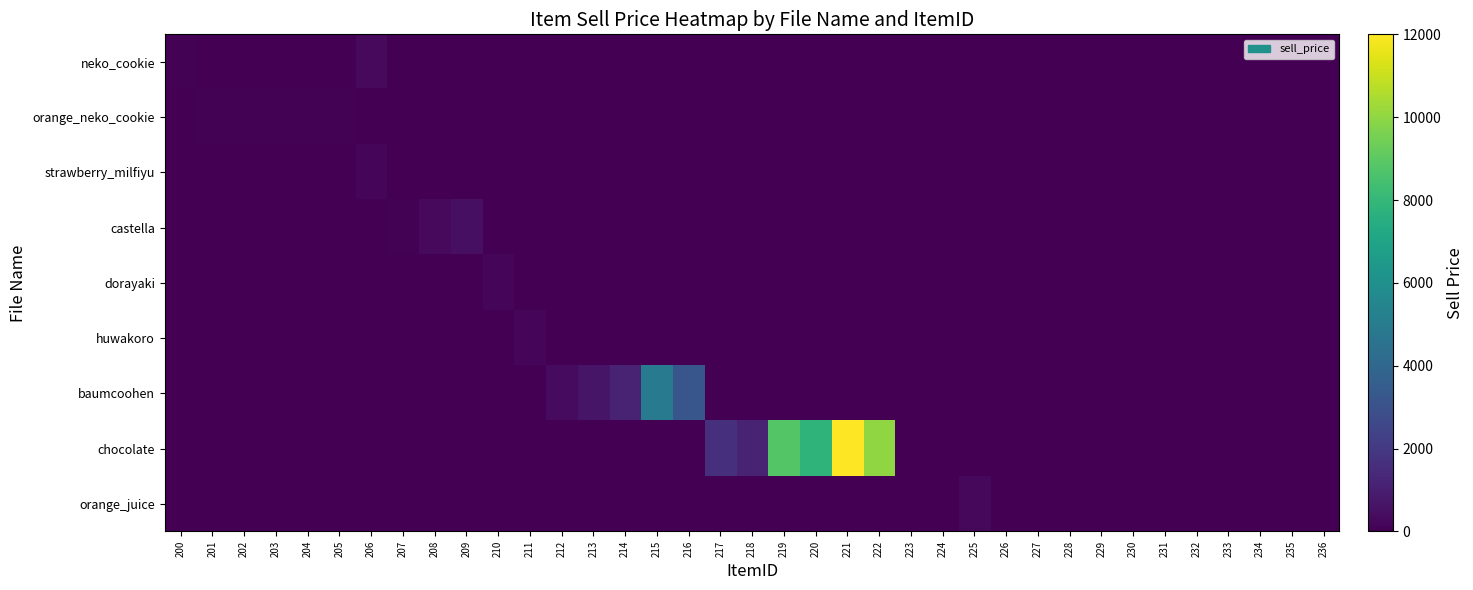

Which category has the lowest value across all series?

201